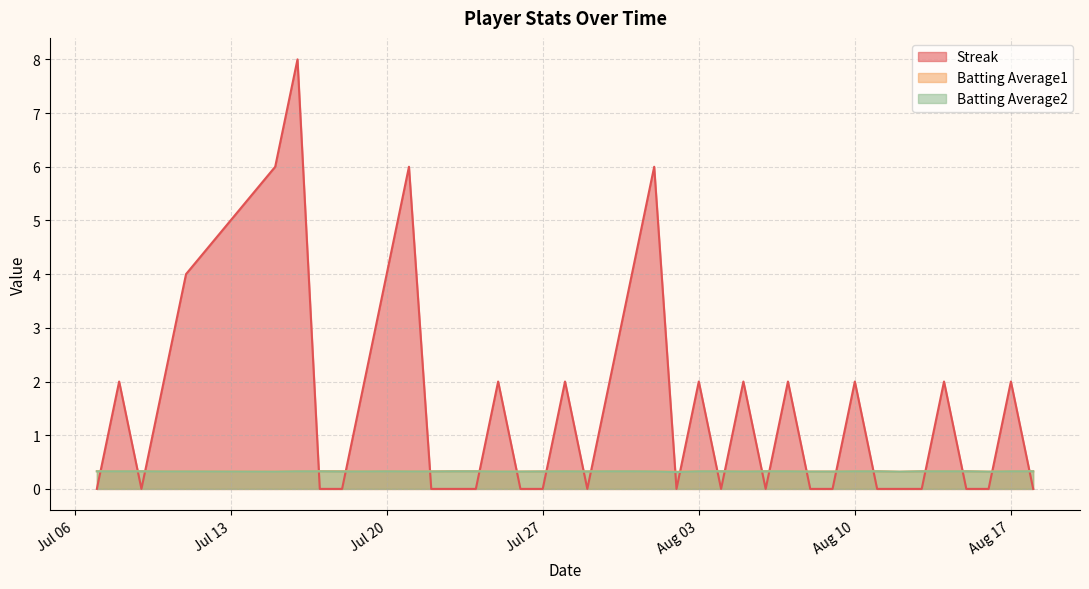

What are all the series names shown in the legend?

Streak, Batting Average1, Batting Average2